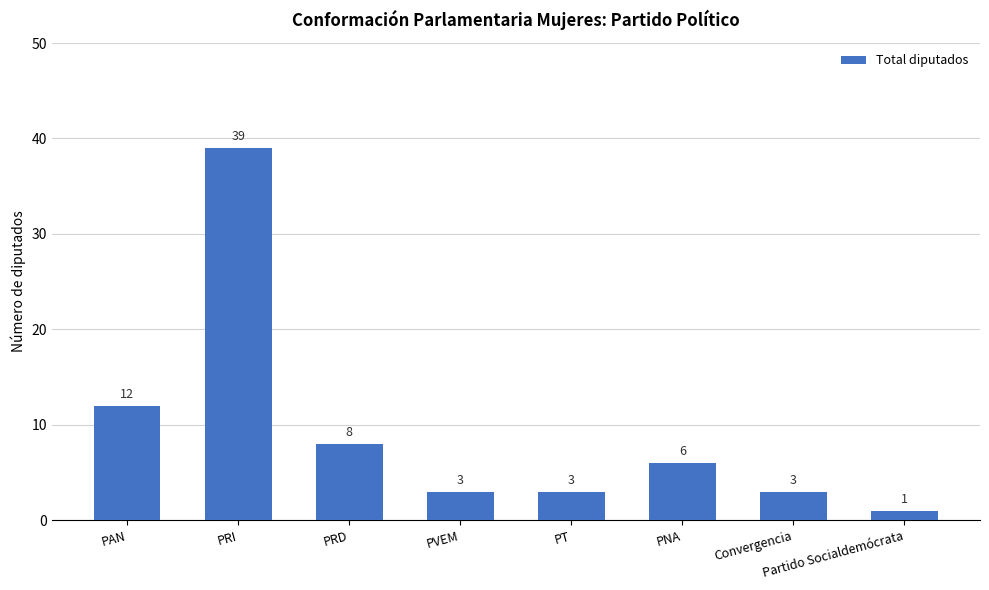

What is the label of the 6th bar from the left?

PNA